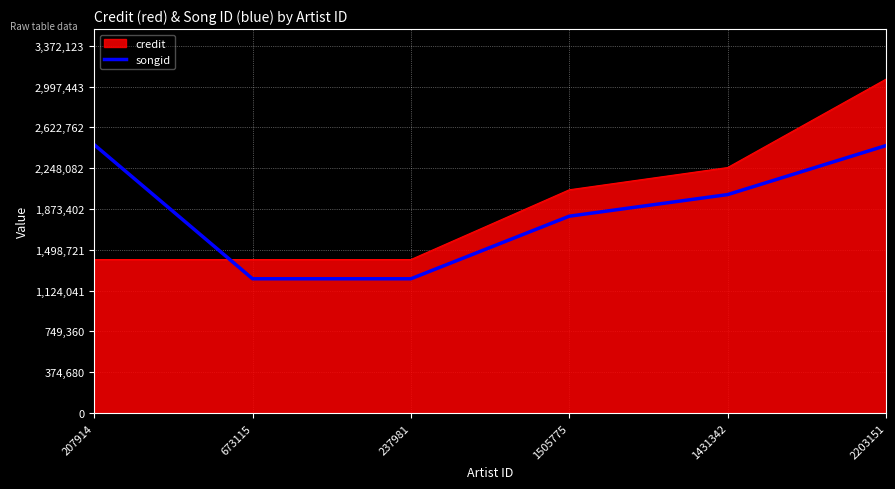

Where is songid nearest to the value 1848862?

1505775